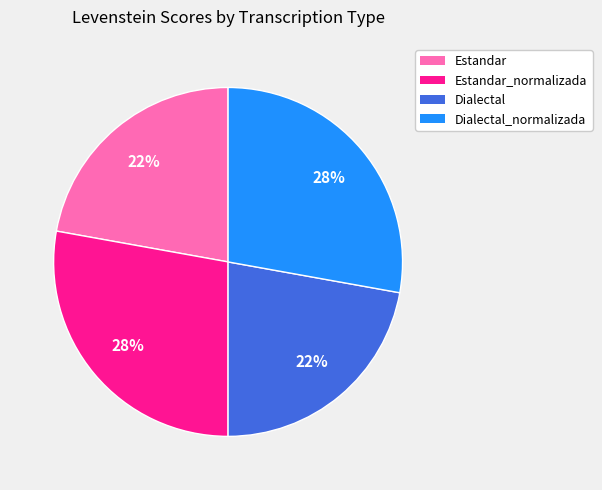

To the nearest percent, what is the difference between the largest and smallest slice percentages?

6%